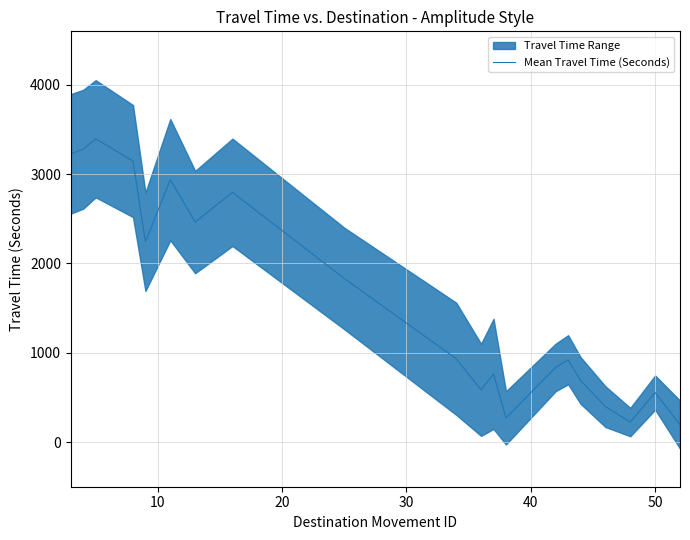

Reading left to right, list all the values displayed in this chart.

3228	3280	3397	3147	2243	2939	2464	2797	1832	933	585	764	271	836	922	690	397	224	554	196